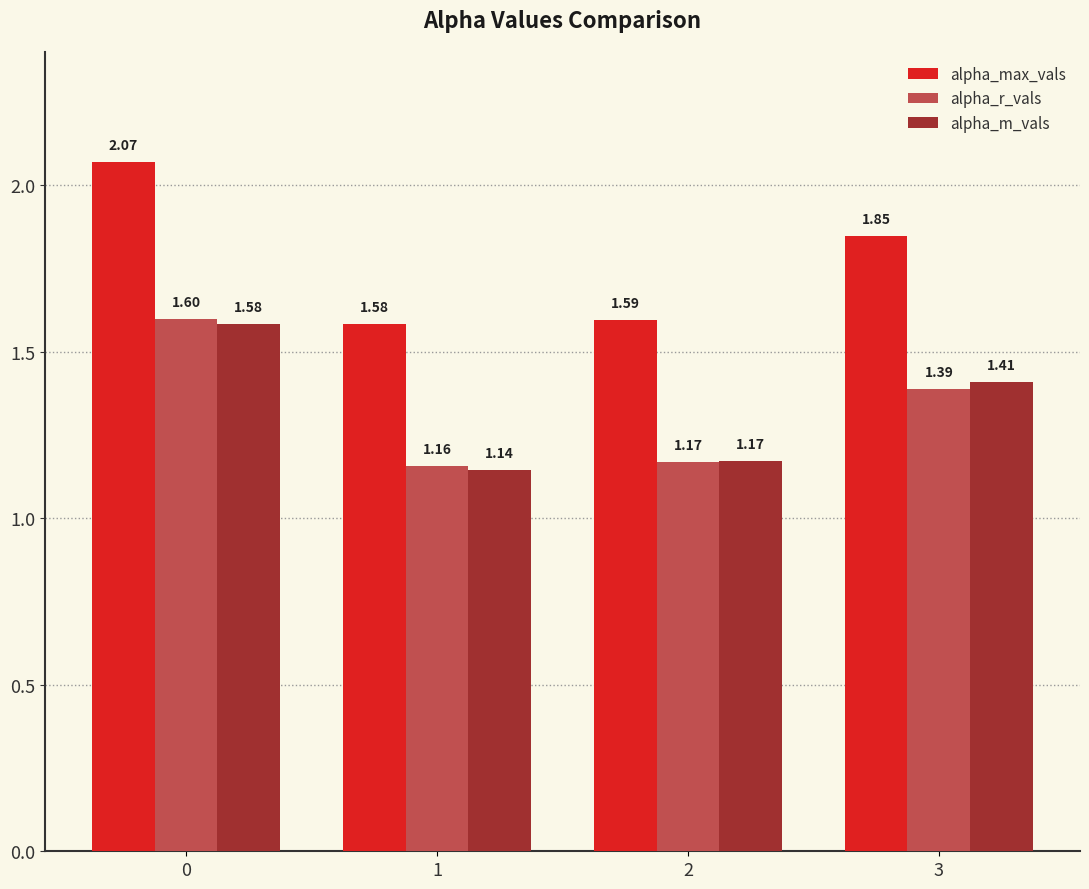

At how many categories does at least one series exceed 1?

4